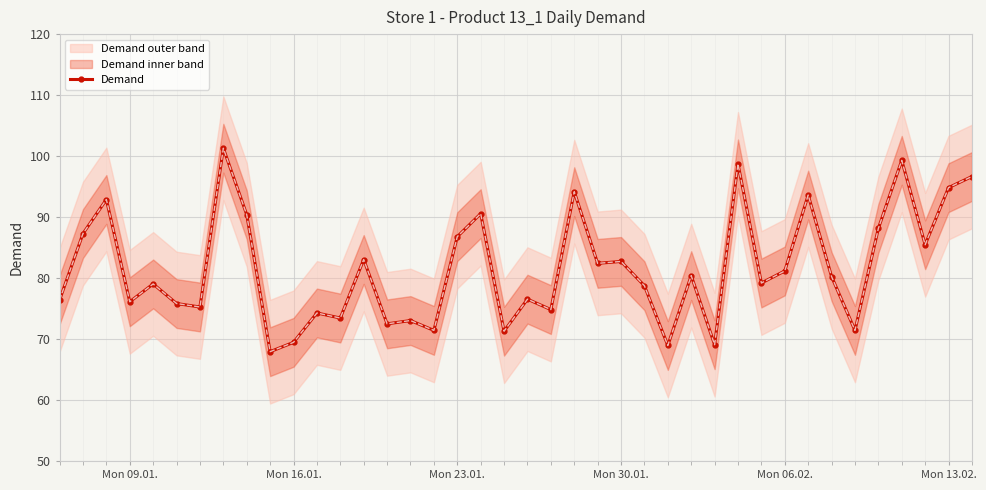

How many points are higher than both their immediate neighbors (excluding endpoints)?

14